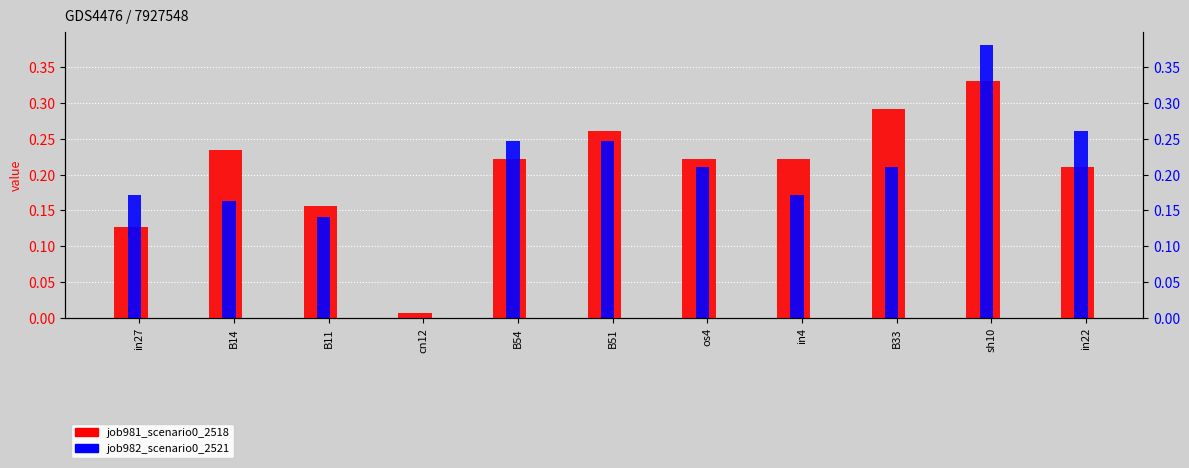

What are all the series names shown in the legend?

job981_scenario0_2518, job982_scenario0_2521